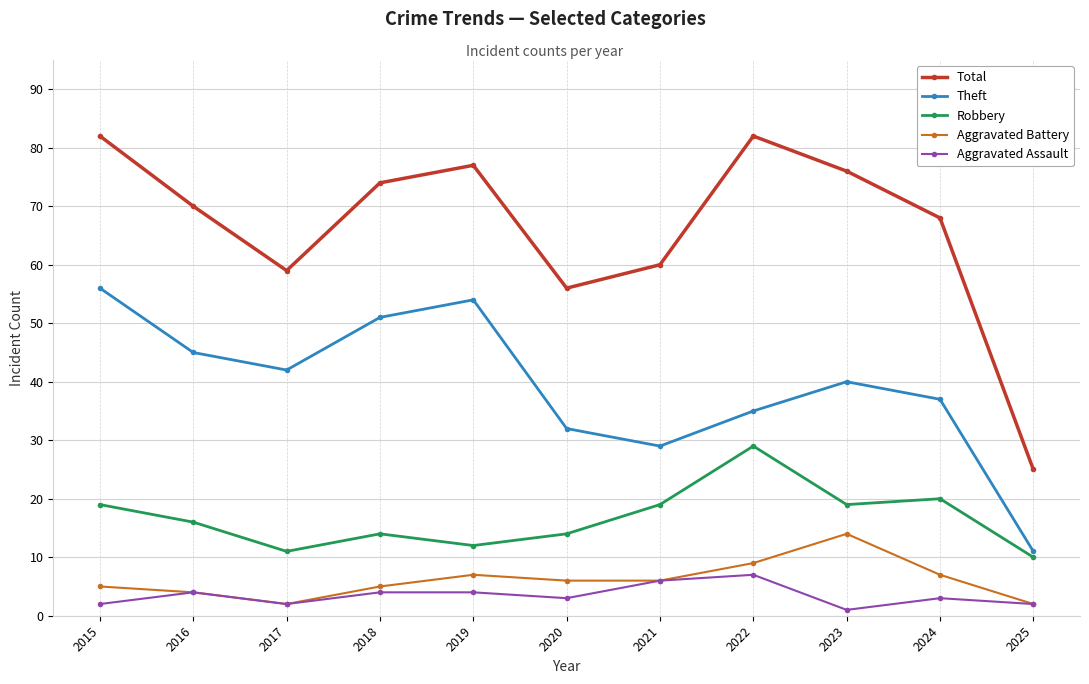

Rank the series by their maximum value, from highest to lowest.

Total, Theft, Robbery, Aggravated Battery, Aggravated Assault